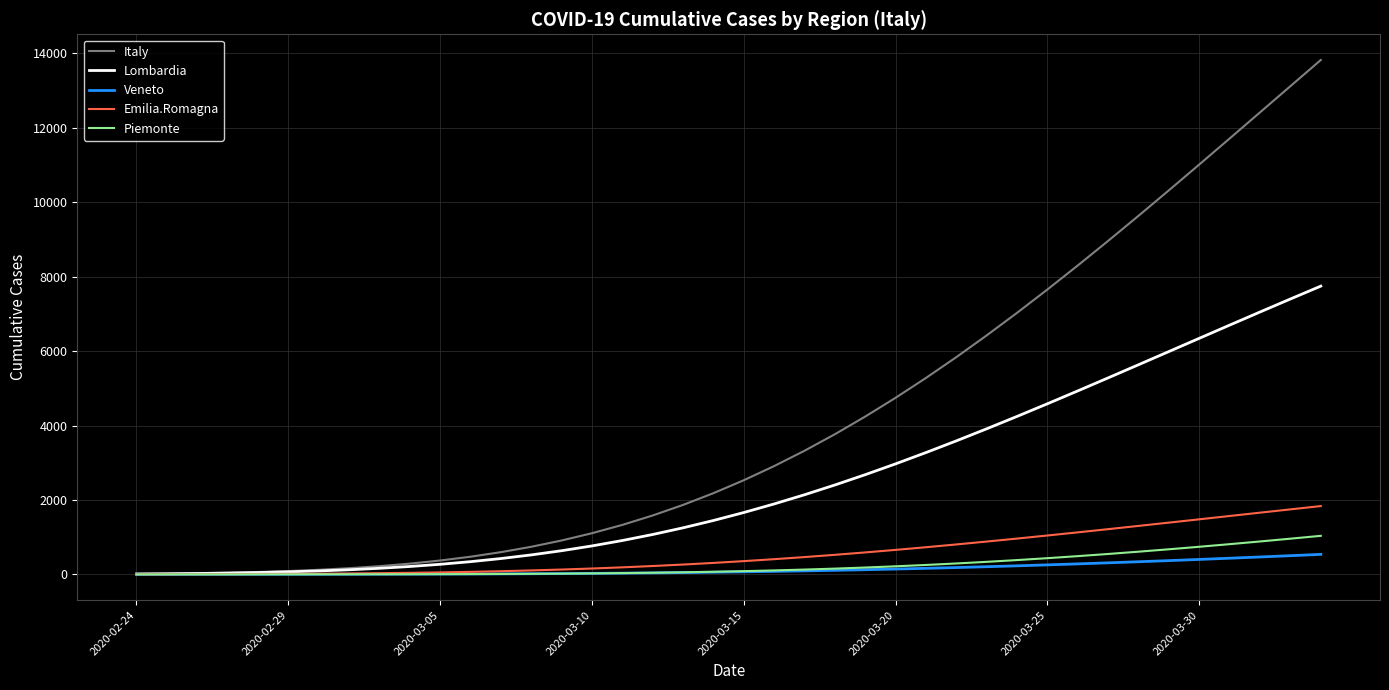

Does the chart have visible grid lines?

Yes